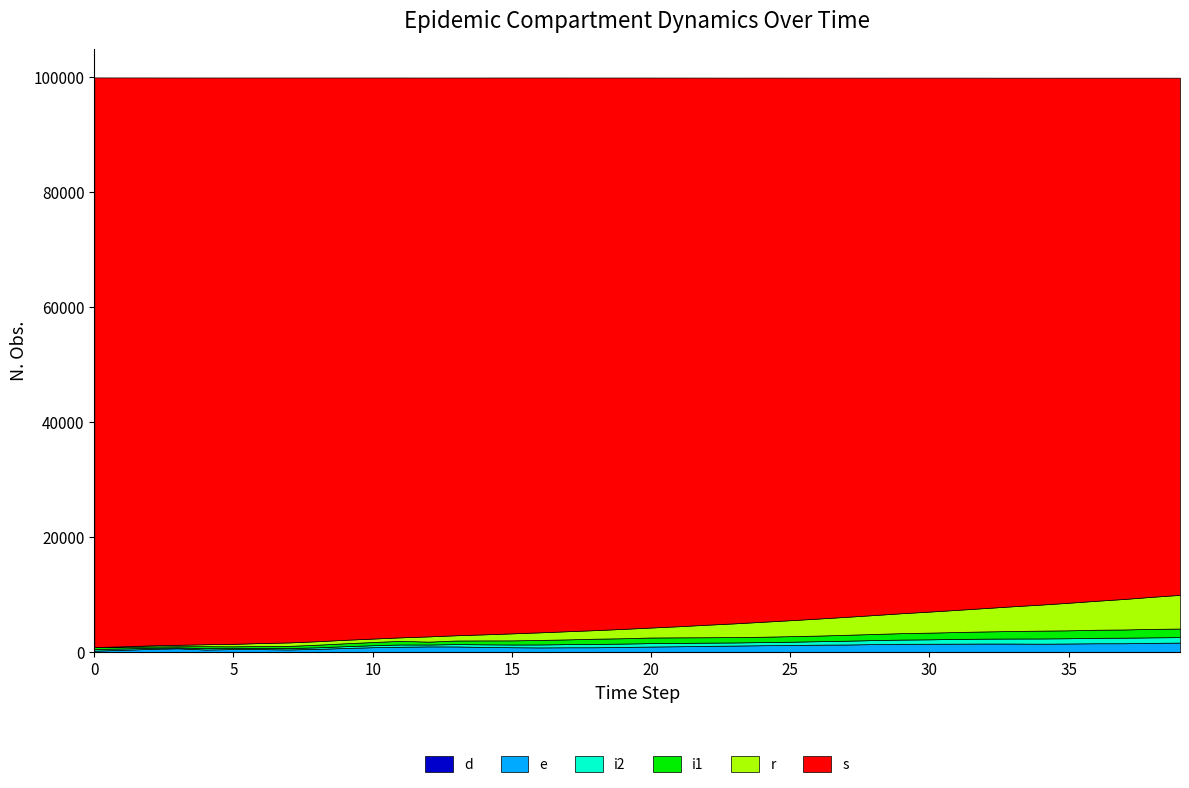

In i1, how many points are higher than both neighbors (excluding endpoints)?

3